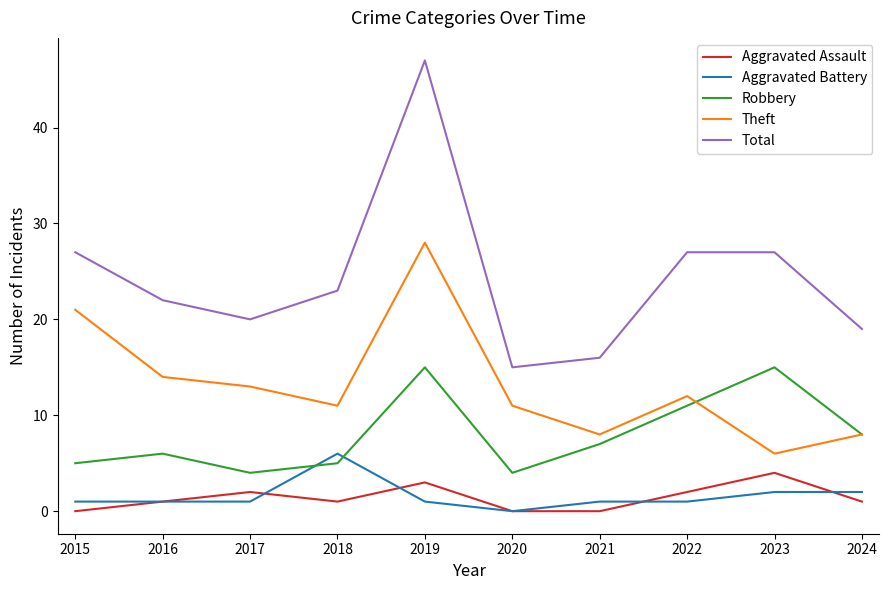

Reading left to right, list all the values displayed in this chart.

Aggravated Assault: 0	1	2	1	3	0	0	2	4	1
Aggravated Battery: 1	1	1	6	1	0	1	1	2	2
Robbery: 5	6	4	5	15	4	7	11	15	8
Theft: 21	14	13	11	28	11	8	12	6	8
Total: 27	22	20	23	47	15	16	27	27	19